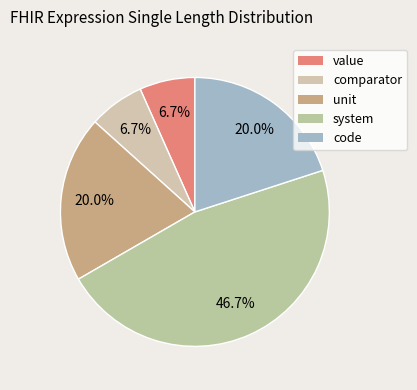

Which slice is the largest?

system